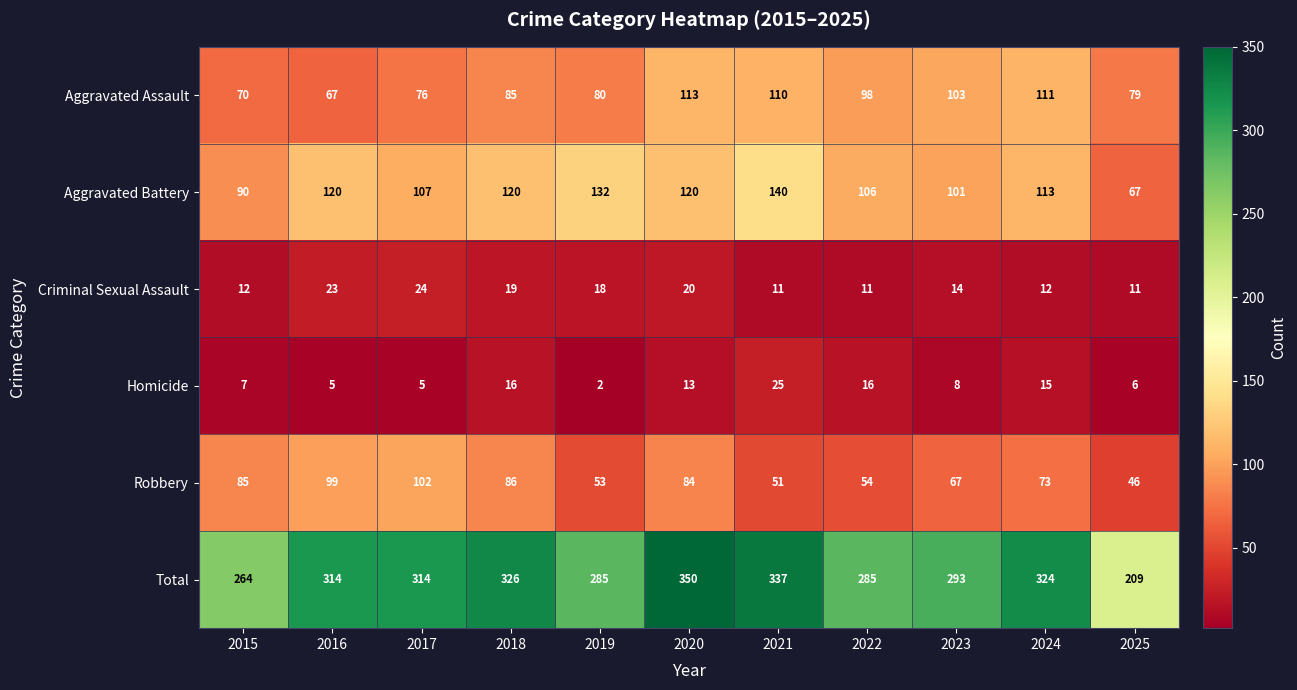

At which category does the chart reach its peak across all series?

2020